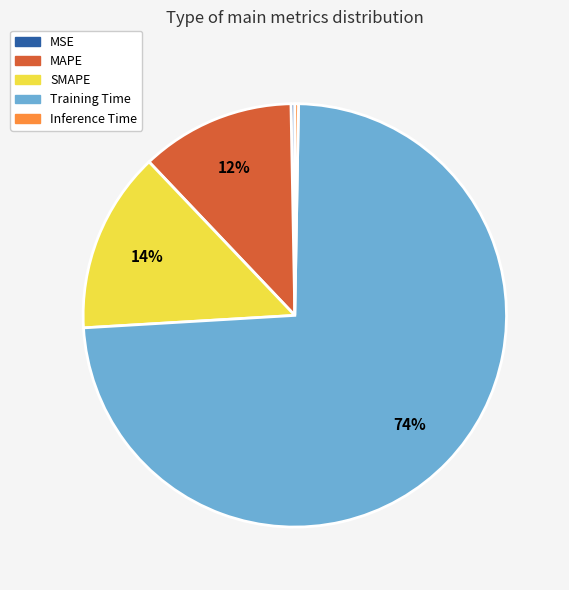

To the nearest percent, what percentage of the pie is Training Time?

74%